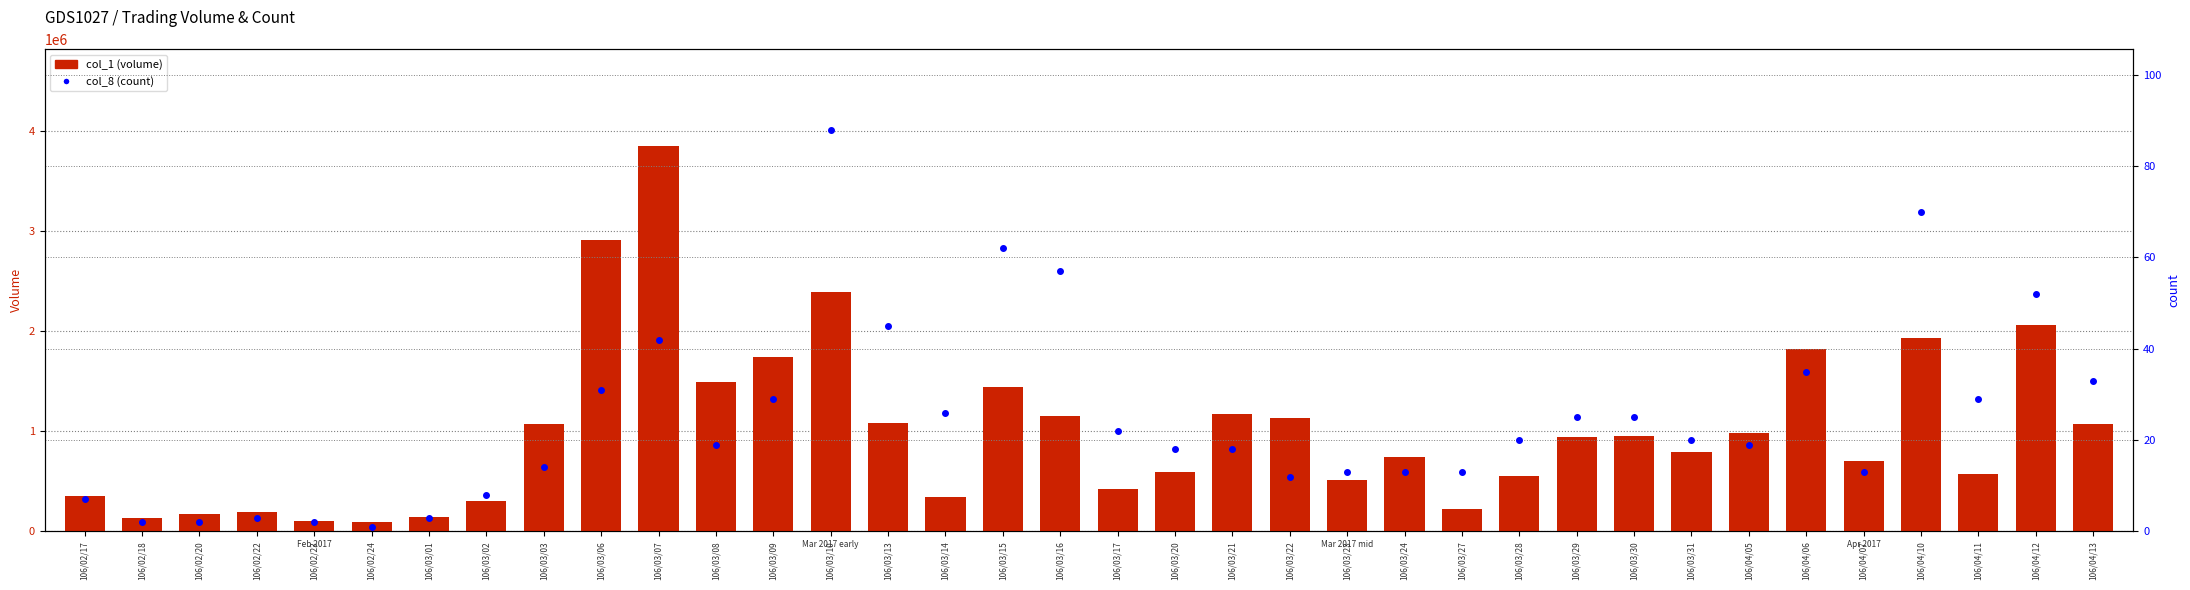

What position from the left is 106/02/17?

1